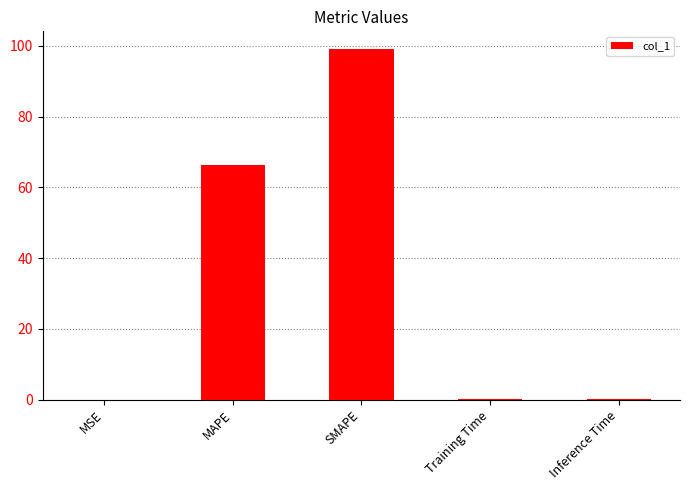

Between SMAPE and MAPE, which is larger?

SMAPE